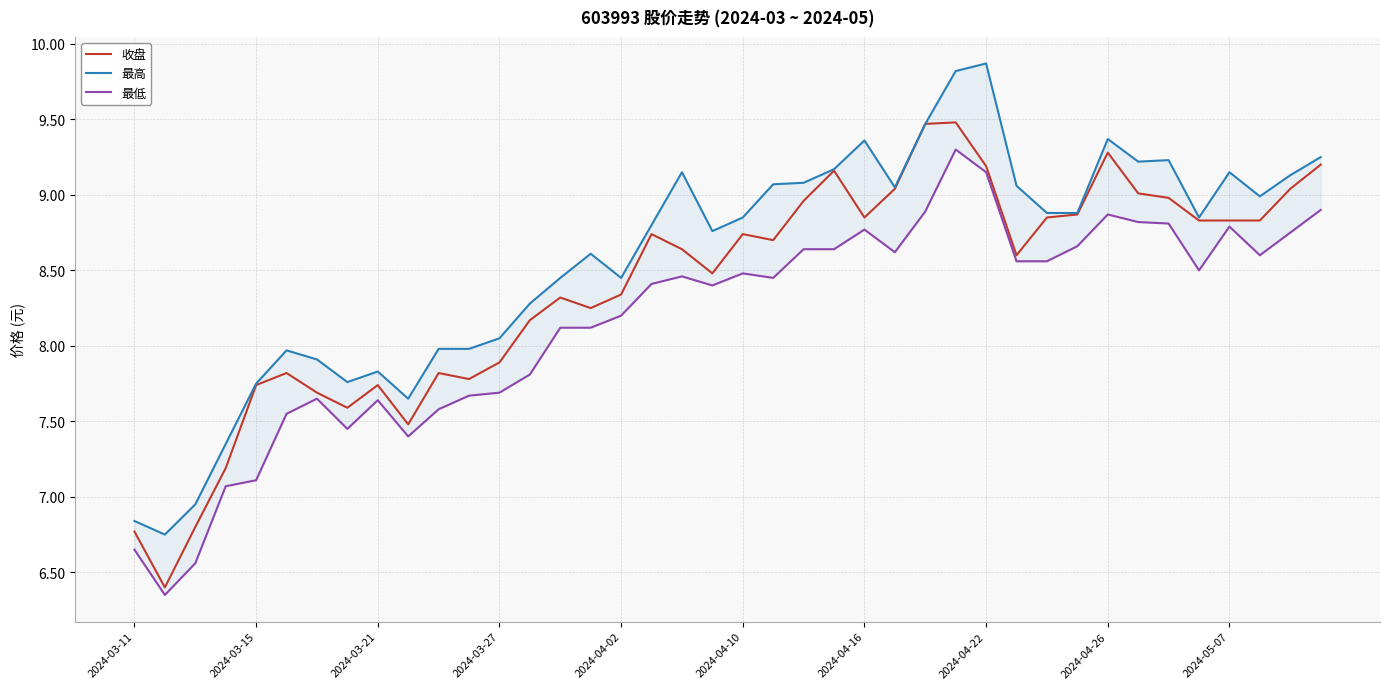

What is the greatest value displayed?

9.9